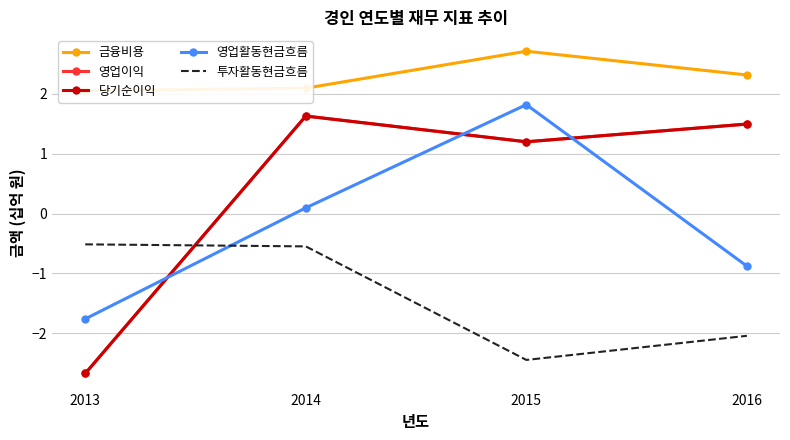

What value does the 영업활동현금흐름 series have at 2014?

0.1